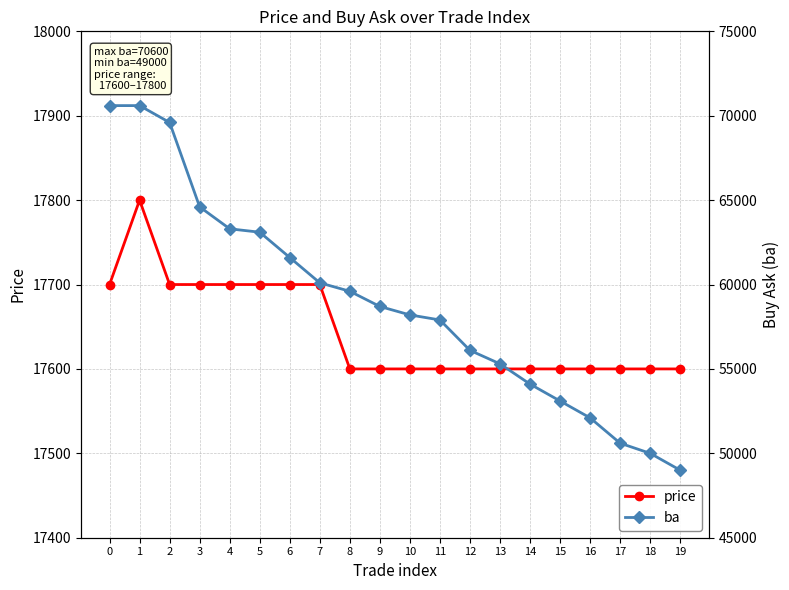

What is the difference between the ba values at 1 and 5?

7500